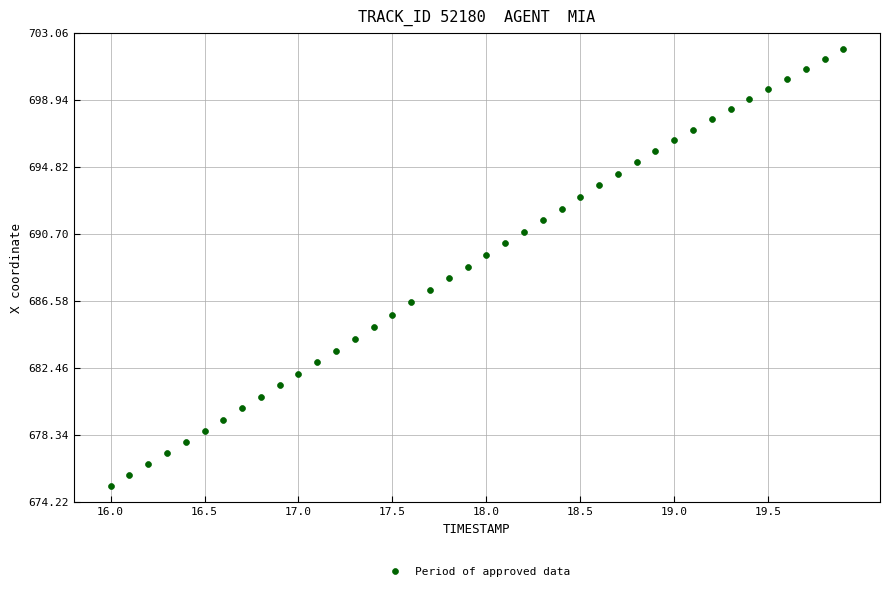

What is the range of X values (max minus min)?

3.9